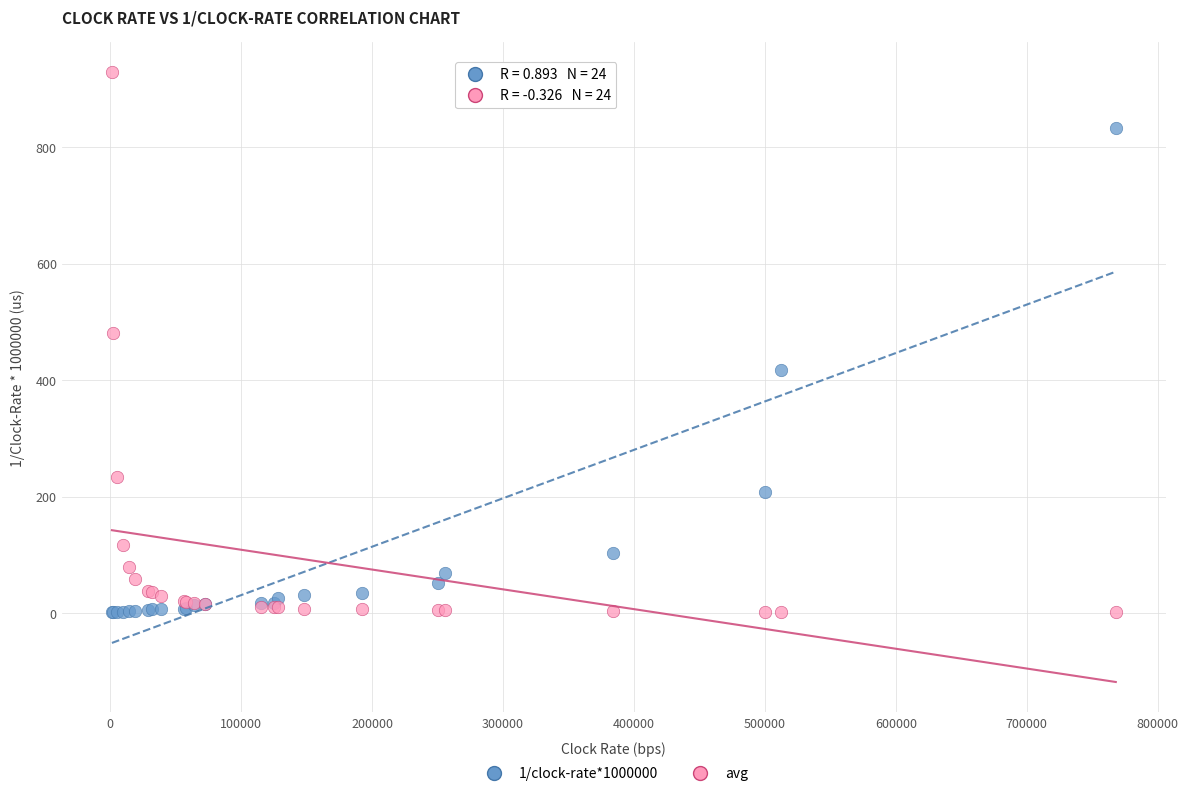

Which series contains the highest Y value?

avg